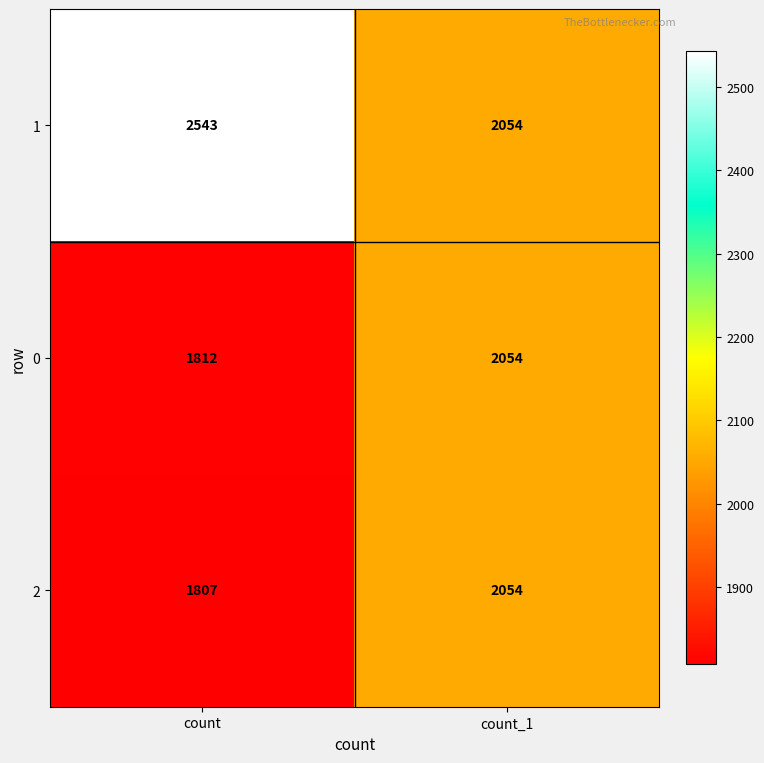

At how many categories does at least one series exceed 2347?

1